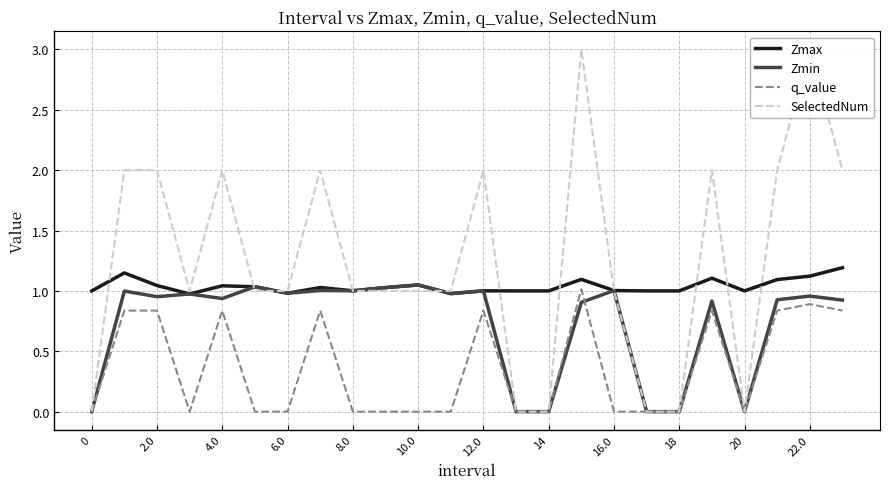

The value of Zmin at 8.0 is 0.3. True or false?

False